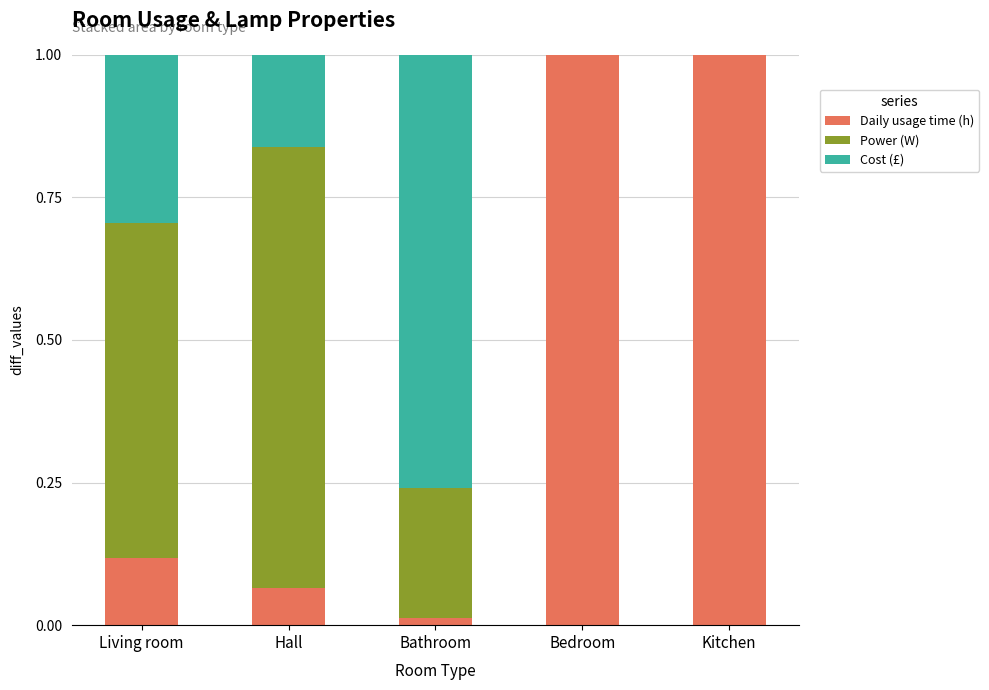

True or false: Daily usage time (h) has a value of 0.0 at Bathroom.

True